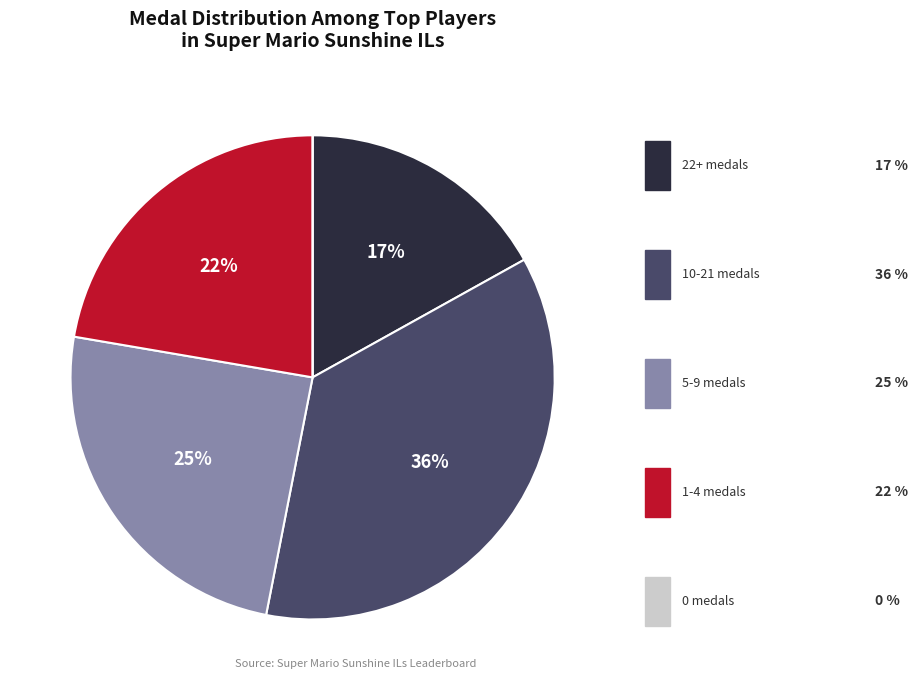

To the nearest percent, what is the difference between the largest and smallest slice percentages?

36%